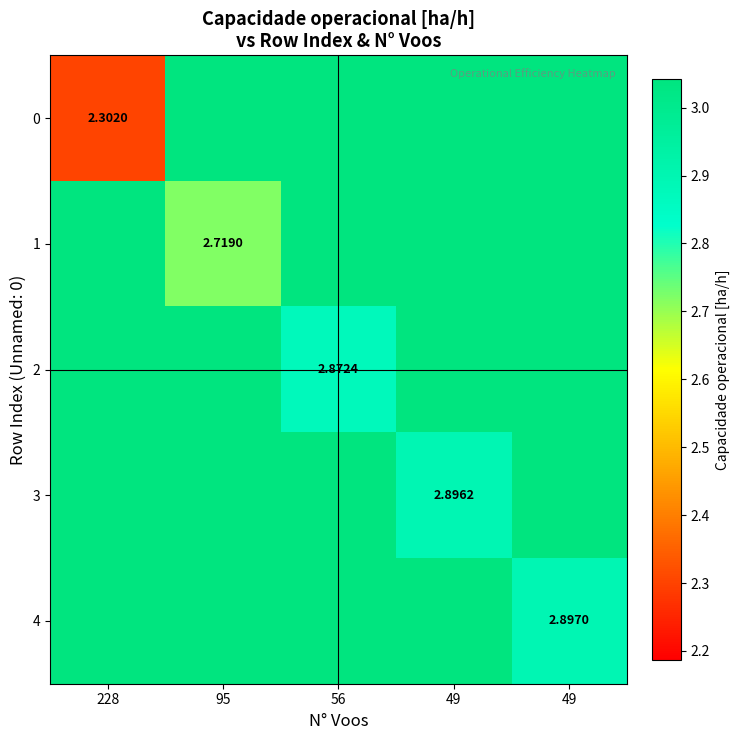

Which has a higher value, 95 or 49?

49